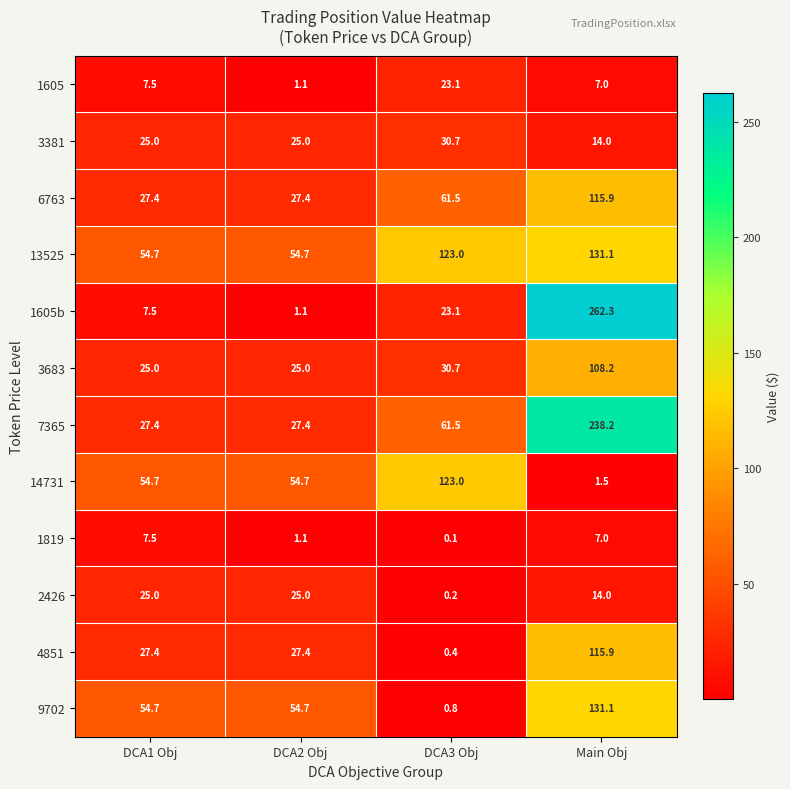

What is the approximate value of 9702 at DCA3 Obj?

0.8